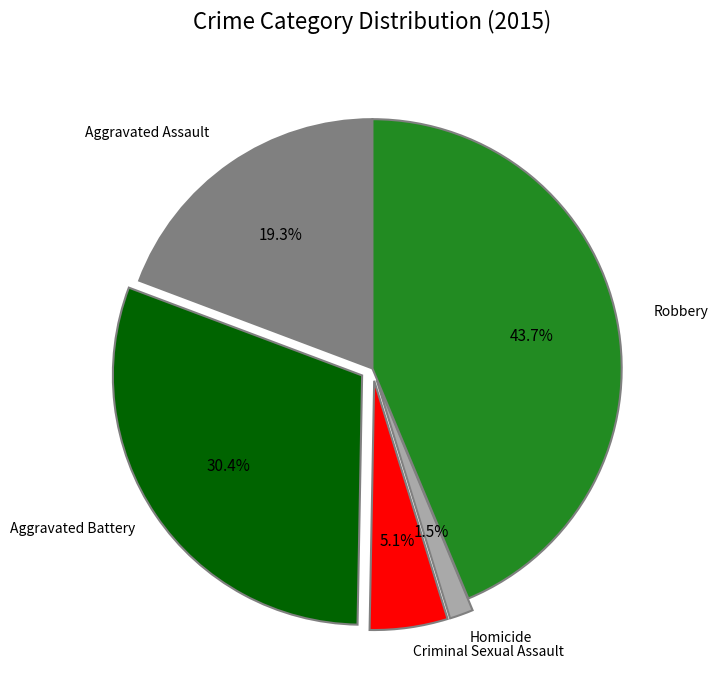

Is there any slice that represents more than half of the pie?

No